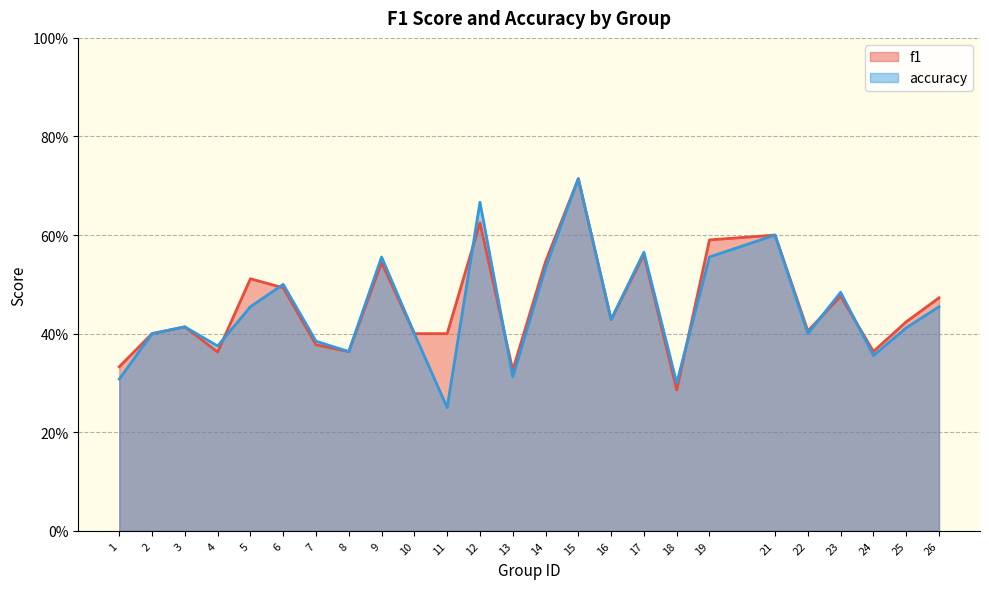

What is the value of the f1 point at the 1st from the left?

0.3